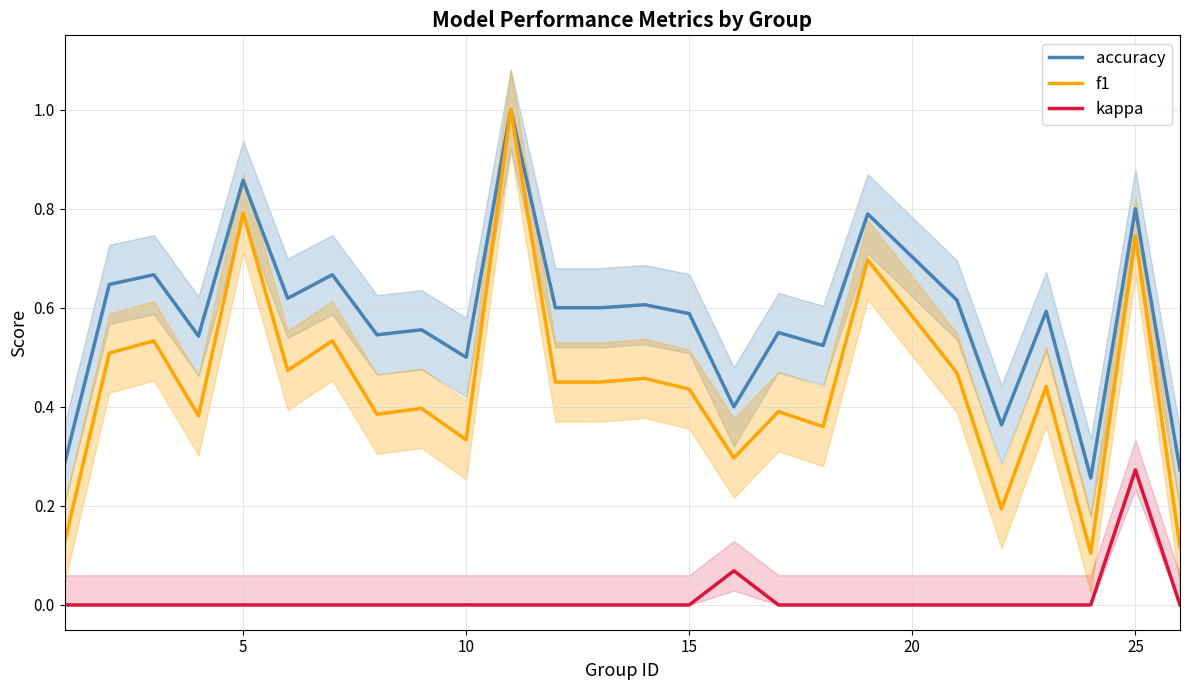

True or false: kappa and f1 intersect in this chart.

False